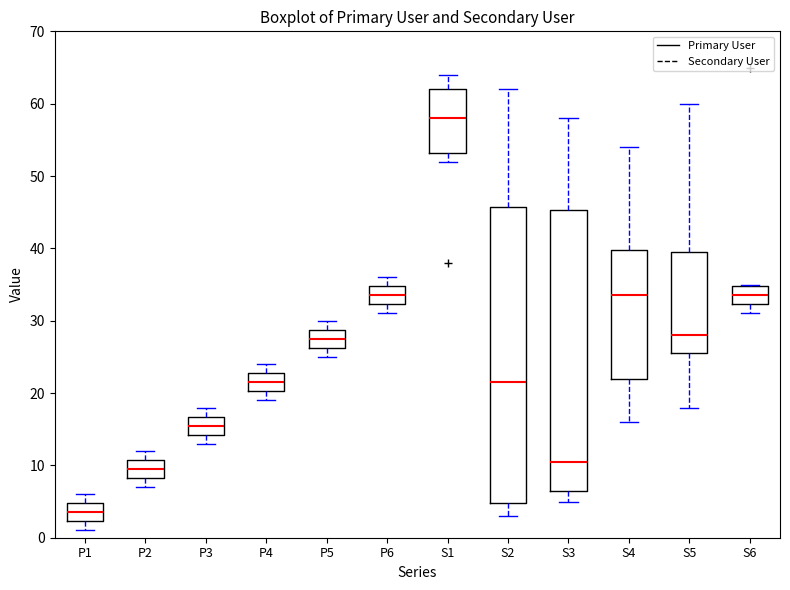

Reading left to right, transcribe this box plot: for each box, give where its median line is, the range the box spans, and where its two whiskers end, as read against the y-axis. The values are not printed on the chart, so give them approximately, as read against the axis.

P1: median 4, box 2 to 5, whiskers 1 to 6
P2: median 10, box 8 to 11, whiskers 7 to 12
P3: median 16, box 14 to 17, whiskers 13 to 18
P4: median 22, box 20 to 23, whiskers 19 to 24
P5: median 28, box 26 to 29, whiskers 25 to 30
P6: median 34, box 32 to 35, whiskers 31 to 36
S1: median 58, box 53 to 62, whiskers 52 to 64
S2: median 22, box 5 to 46, whiskers 3 to 62
S3: median 11, box 7 to 45, whiskers 5 to 58
S4: median 34, box 22 to 40, whiskers 16 to 54
S5: median 28, box 26 to 40, whiskers 18 to 60
S6: median 34, box 32 to 35, whiskers 31 to 35